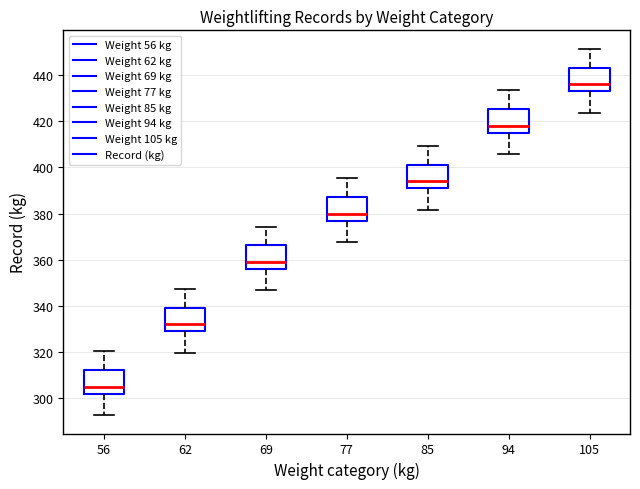

Reading left to right, read every box against the y-axis: the position of its median line, the range the box covers, and the ends of its whiskers. The values are not printed on the chart, so give them approximately, as read against the axis.

56: median 306, box 302 to 312, whiskers 292 to 320
62: median 332, box 328 to 340, whiskers 320 to 348
69: median 360, box 356 to 366, whiskers 346 to 374
77: median 380, box 376 to 388, whiskers 368 to 396
85: median 394, box 390 to 402, whiskers 382 to 410
94: median 418, box 414 to 426, whiskers 406 to 434
105: median 436, box 432 to 444, whiskers 424 to 452